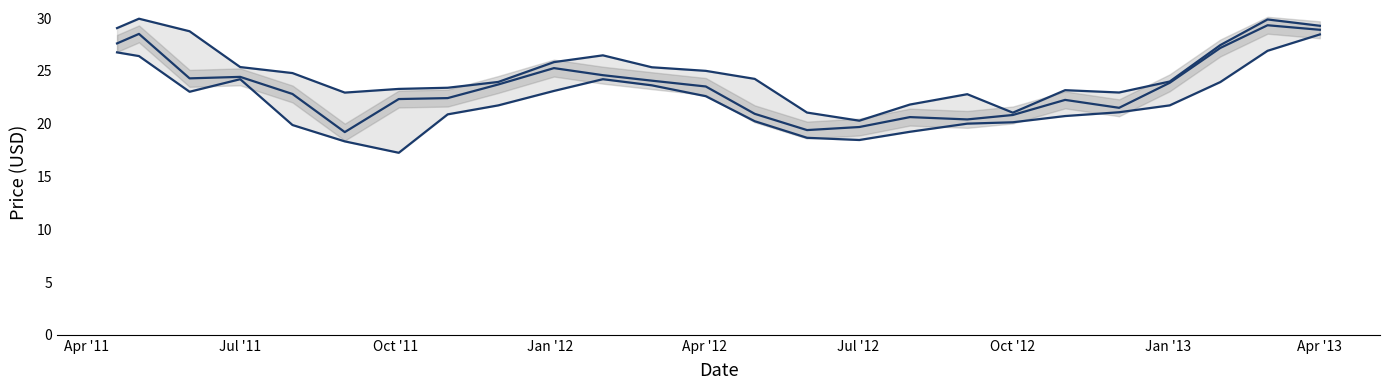

At how many categories does at least one series exceed 25?

10